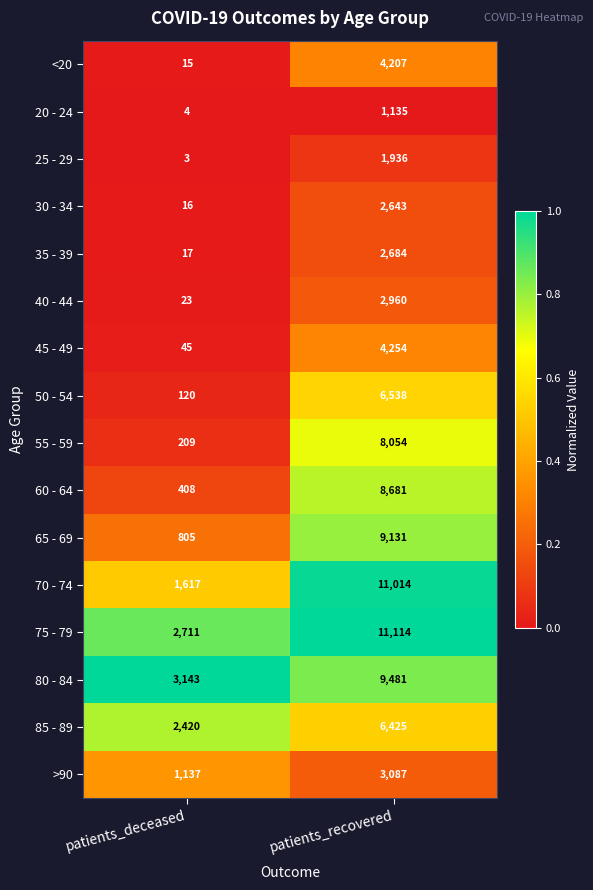

At patients_recovered, list the series in order from largest to smallest.

75 - 79, 70 - 74, 80 - 84, 65 - 69, 60 - 64, 55 - 59, 50 - 54, 85 - 89, 45 - 49, <20, >90, 40 - 44, 35 - 39, 30 - 34, 25 - 29, 20 - 24